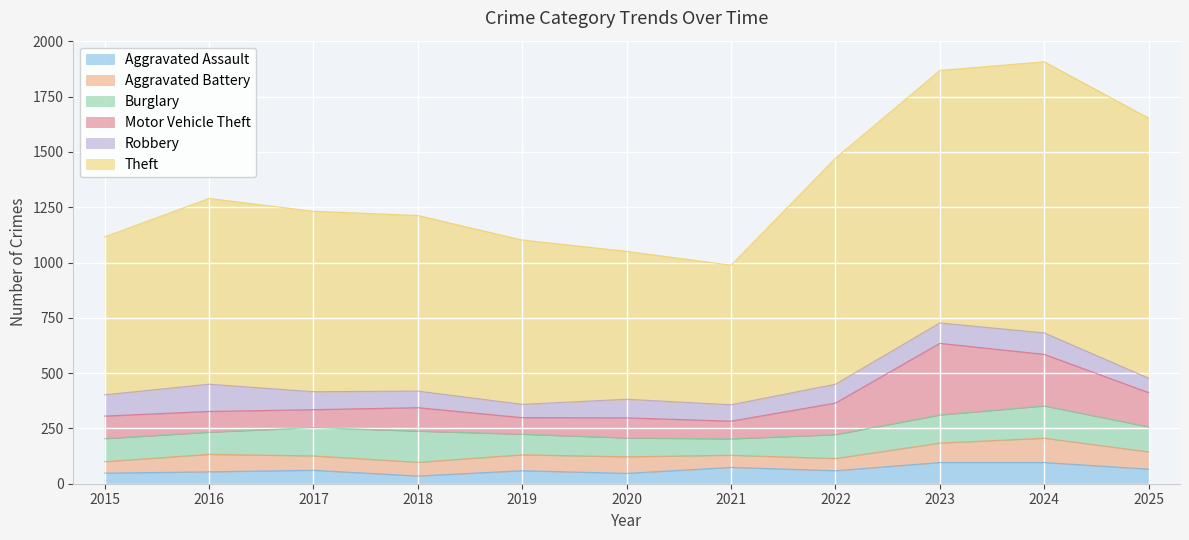

What is the minimum value for Burglary?

74